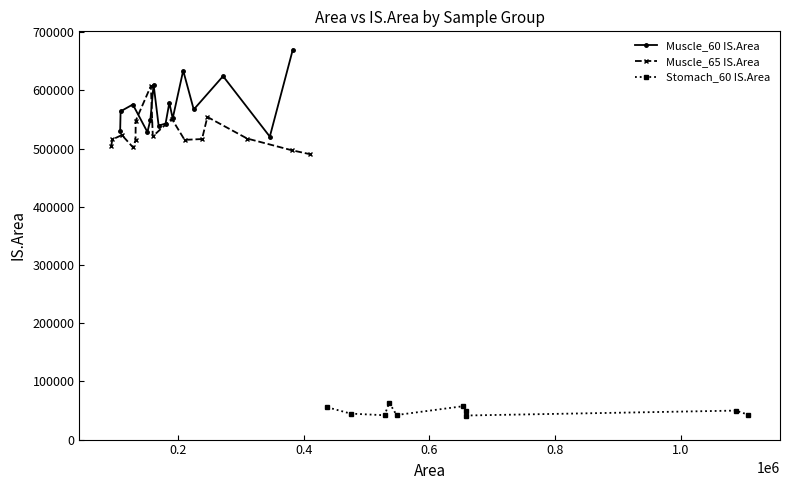

The Stomach_60 IS.Area series shows 49820 at 7. True or false?

True